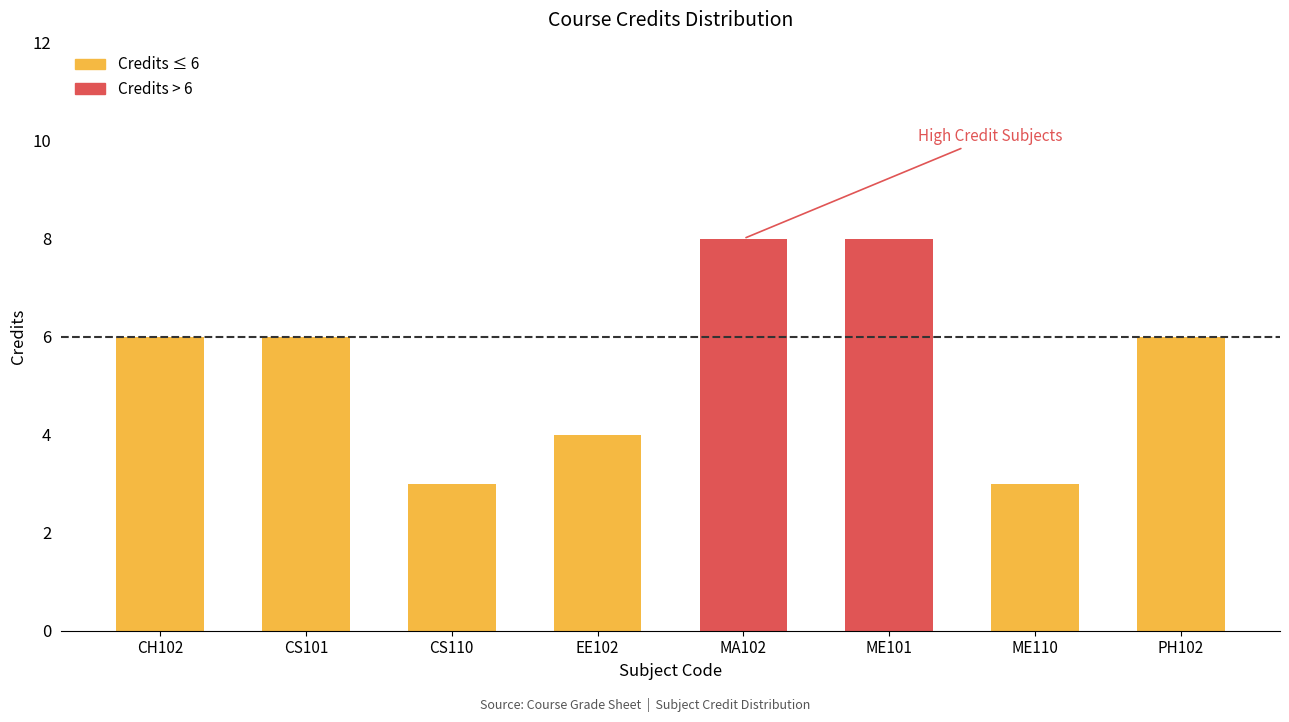

What is the sum of all values?

44